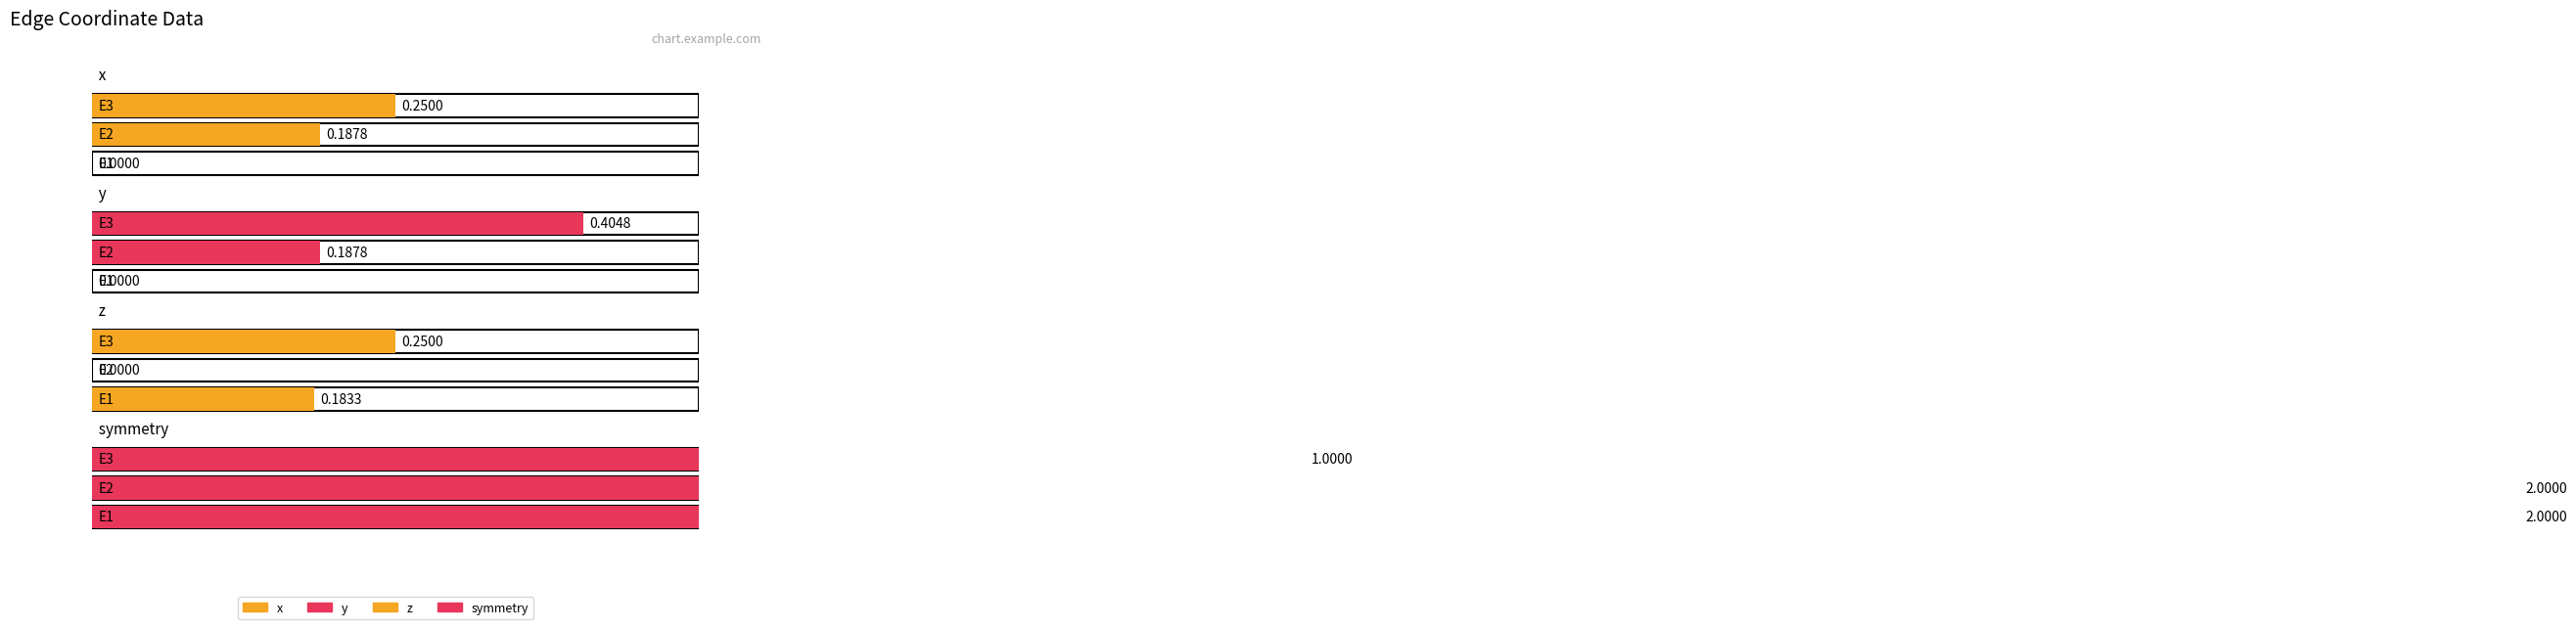

What is the difference between the highest and lowest values at E3?

0.8